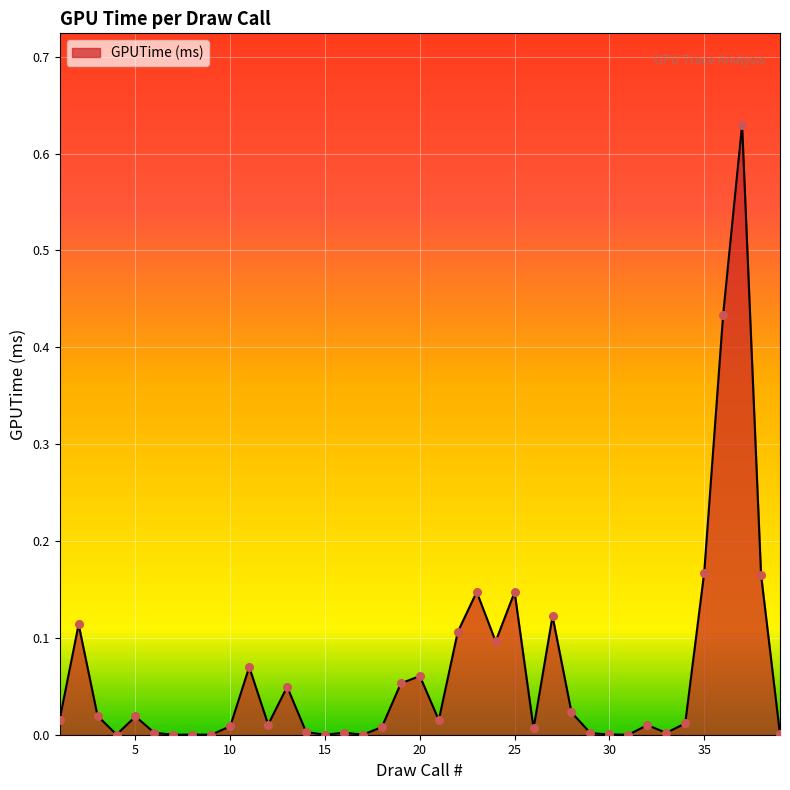

How many lines are shown in the chart?

1